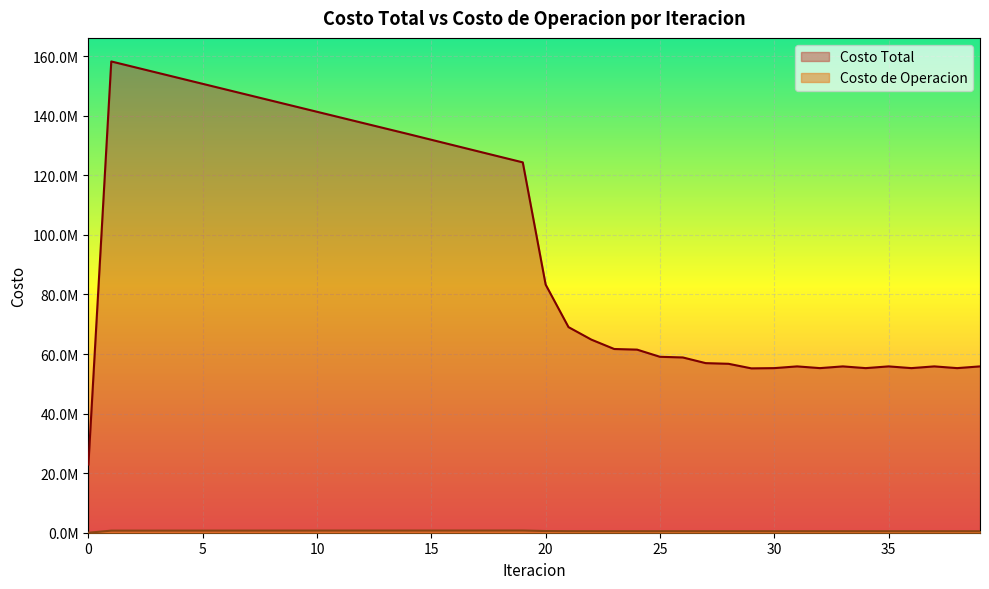

How many values in the Costo Total series are below 83308006?

20